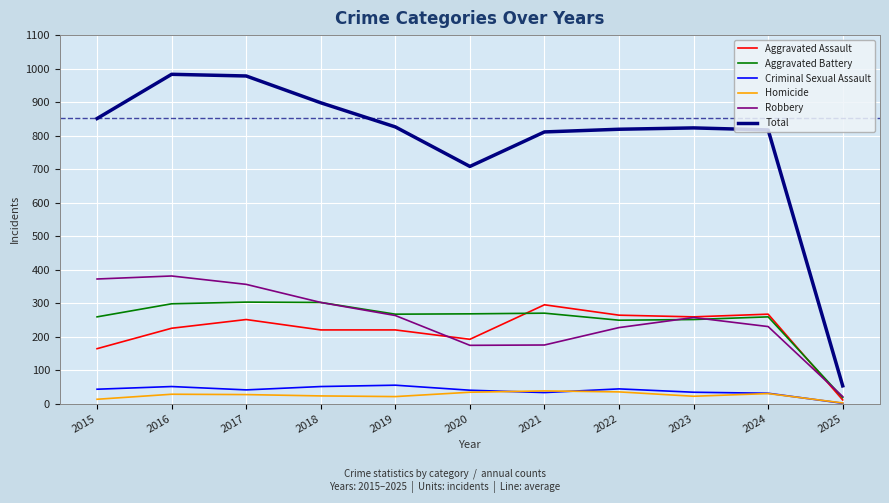

What are all the series names shown in the legend?

Aggravated Assault, Aggravated Battery, Criminal Sexual Assault, Homicide, Robbery, Total